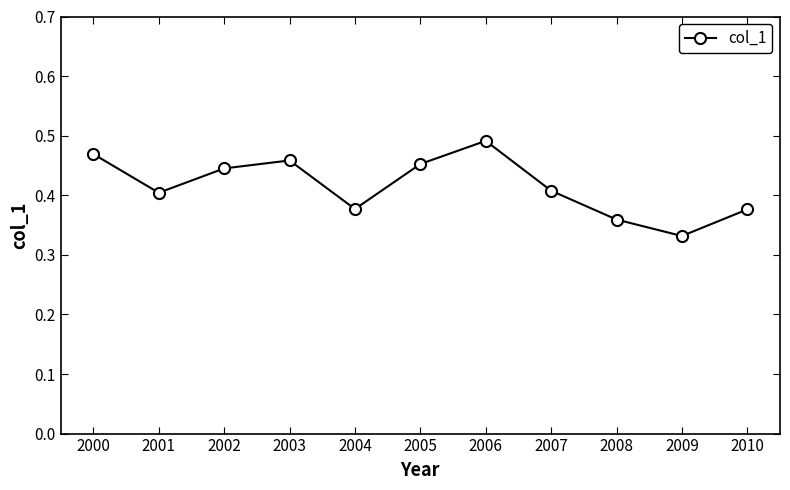

True or false: there are more than 2 points higher than both neighbors.

False